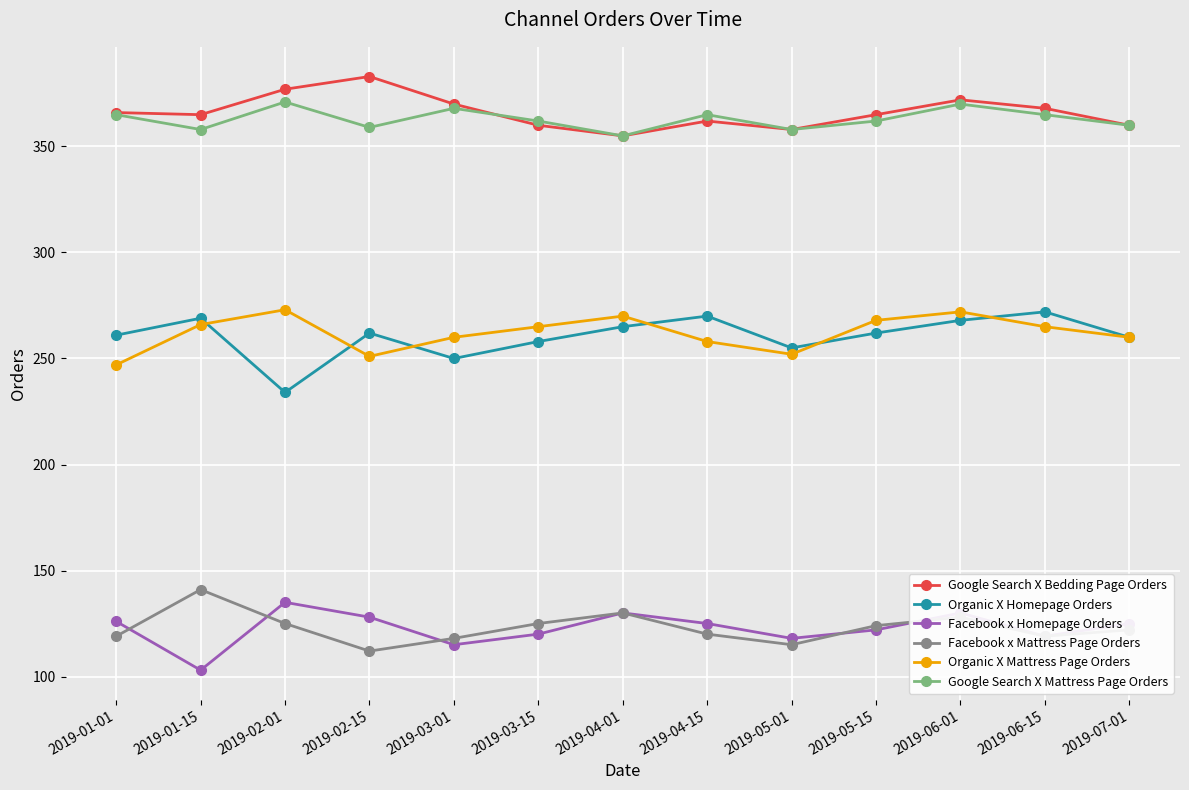

How many values in the Organic X Mattress Page Orders series are below 265?

6